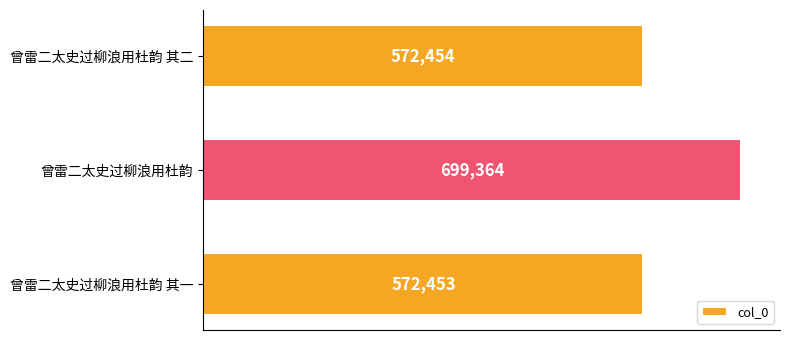

At which label is the value closest to 635908?

曾雷二太史过柳浪用杜韵 其二